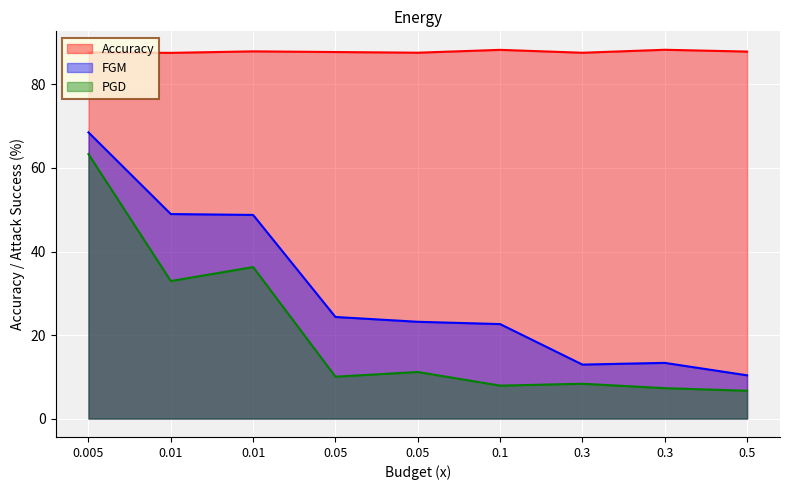

Reading right to left, extract all data points from this chart.

Accuracy: 0.5=87.9	0.3=88.3	0.3=87.6	0.1=88.3	0.05=87.6	0.05=87.8	0.01=87.9	0.01=87.6	0.005=87.7
FGM: 0.5=10.3	0.3=13.3	0.3=12.9	0.1=22.6	0.05=23.2	0.05=24.3	0.01=48.8	0.01=49.0	0.005=68.5
PGD: 0.5=6.7	0.3=7.3	0.3=8.3	0.1=7.9	0.05=11.1	0.05=10.0	0.01=36.3	0.01=32.9	0.005=63.3